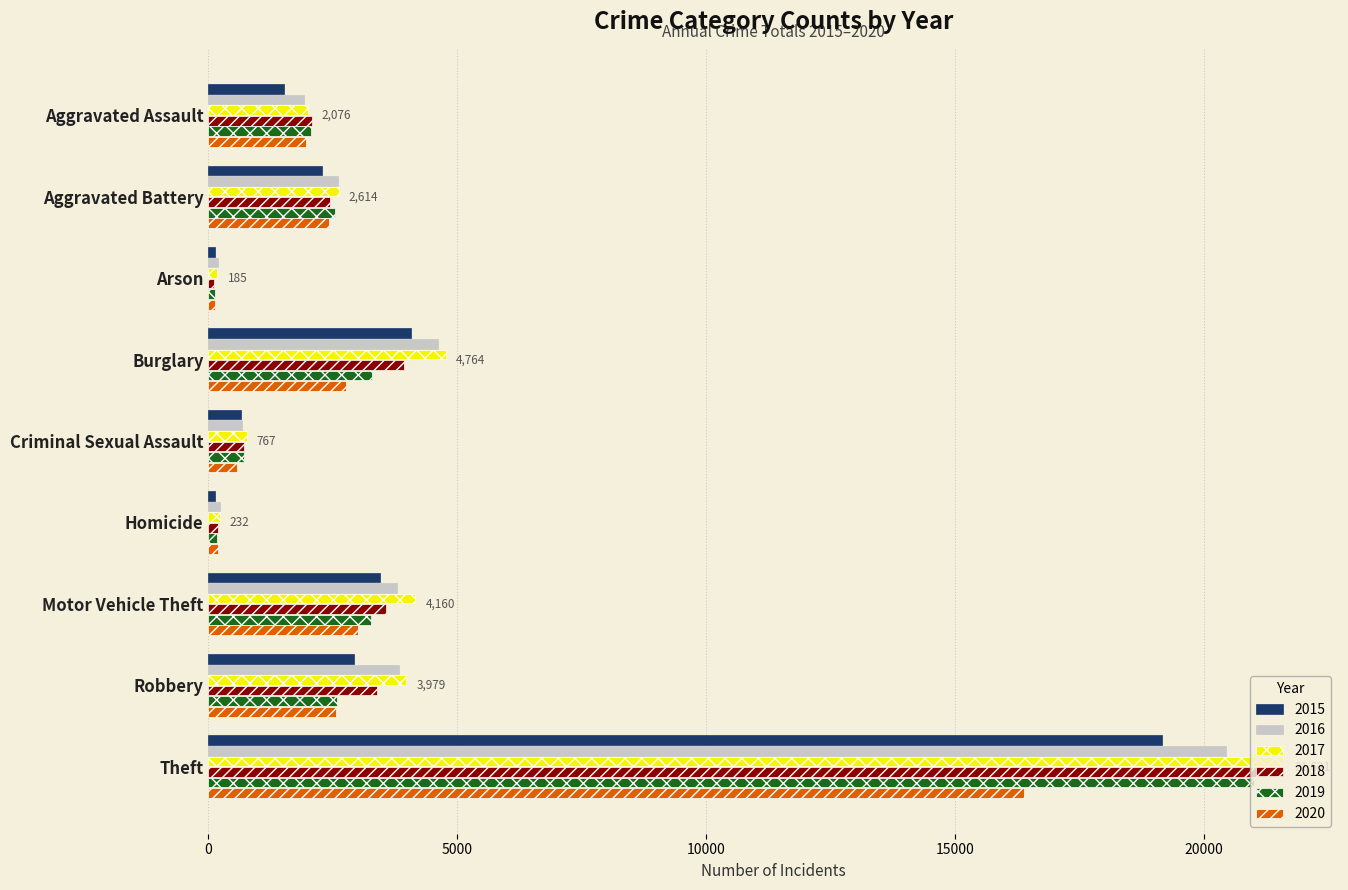

At which category is the sum across all series the highest?

Theft